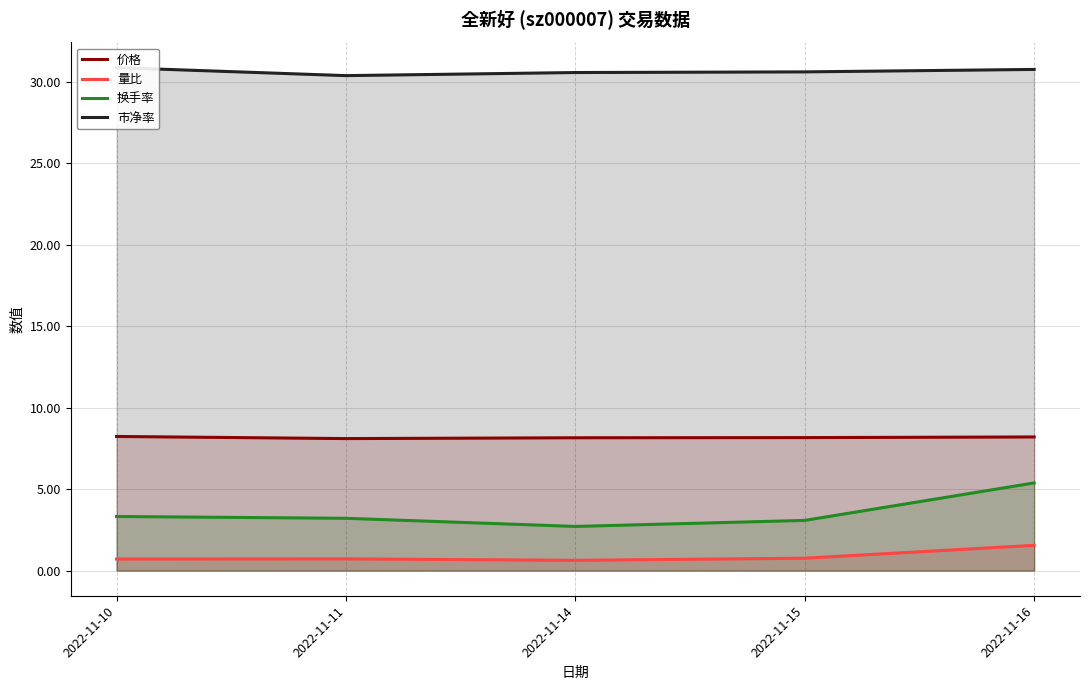

Is it true that 市净率 equals 30.8 at 2022-11-16?

True